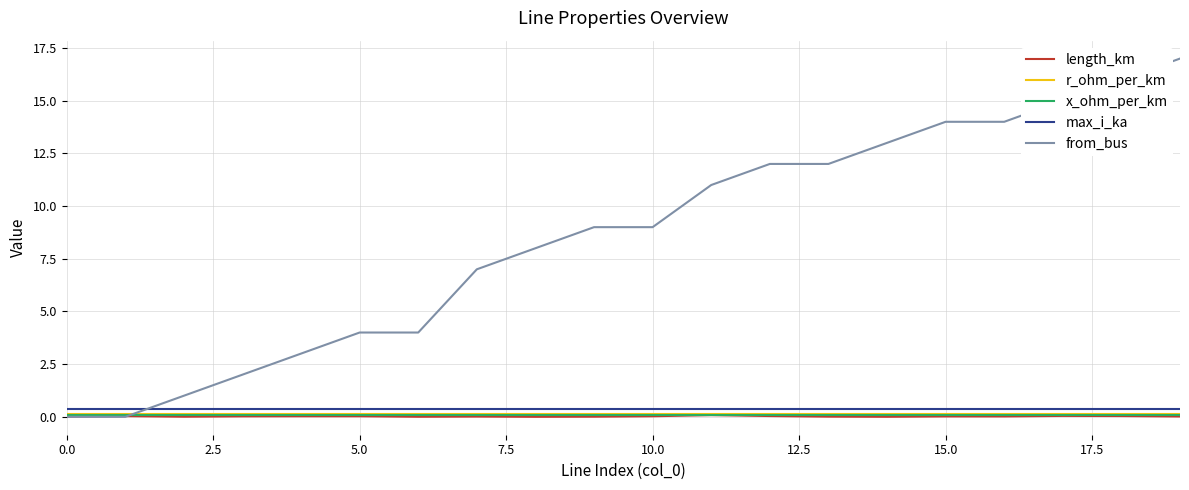

True or false: length_km has more than 0 points higher than both neighbors.

True